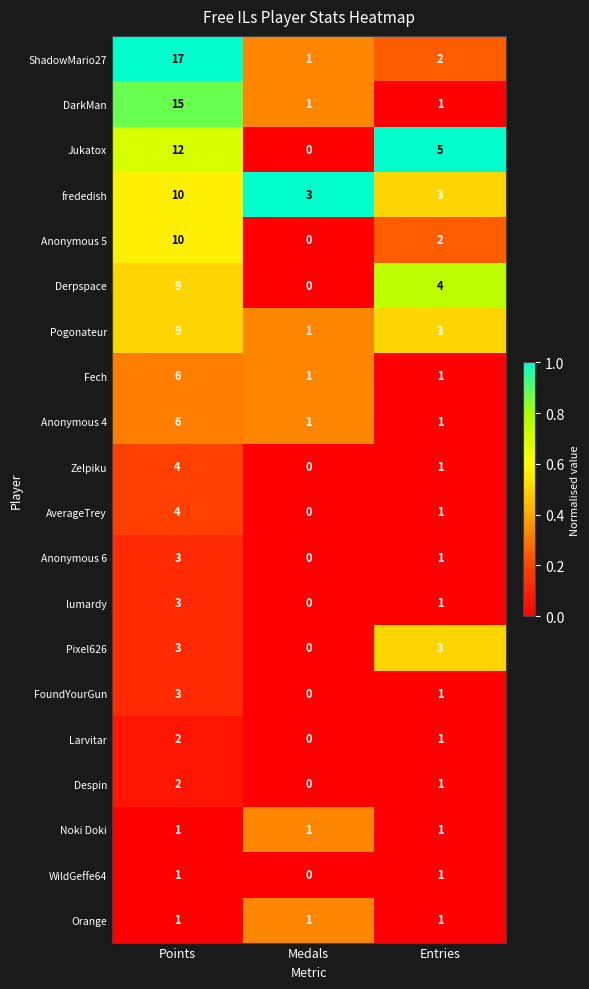

What is the difference between the maximum and second lowest values in the DarkMan series?

14